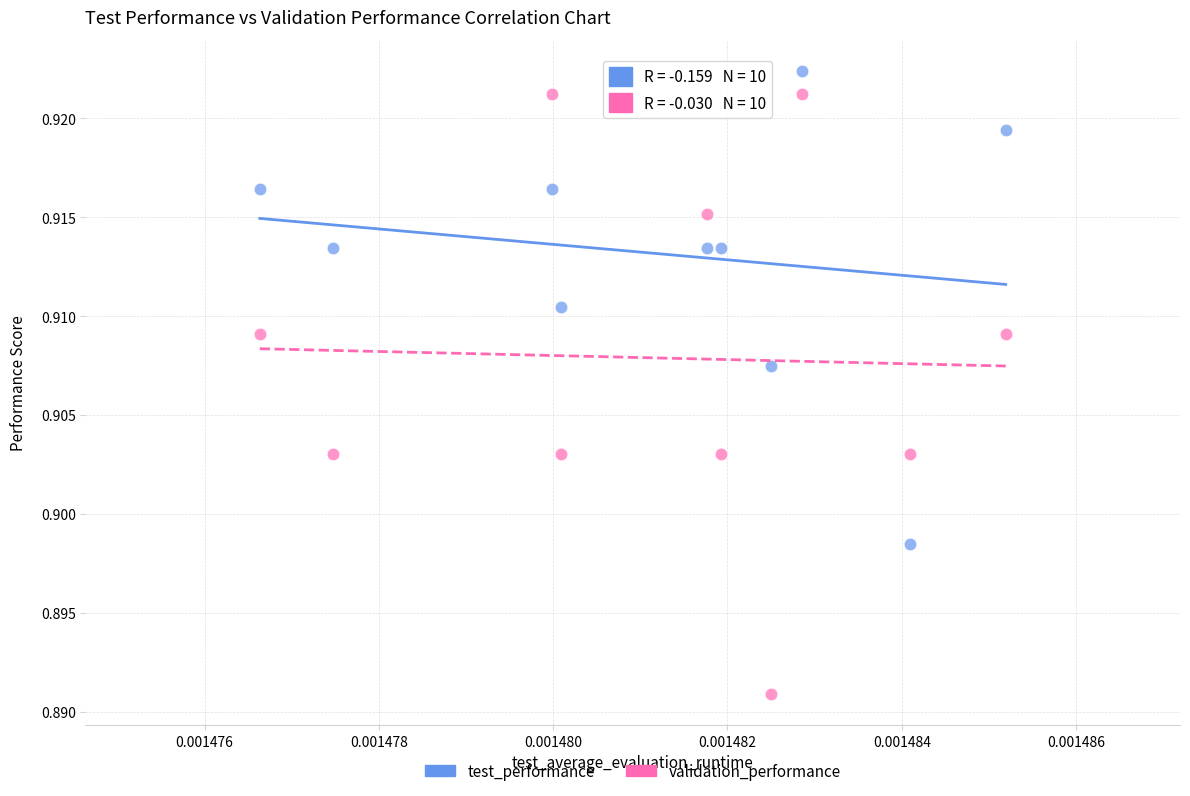

Which series has the largest Y range (max minus min)?

validation_performance